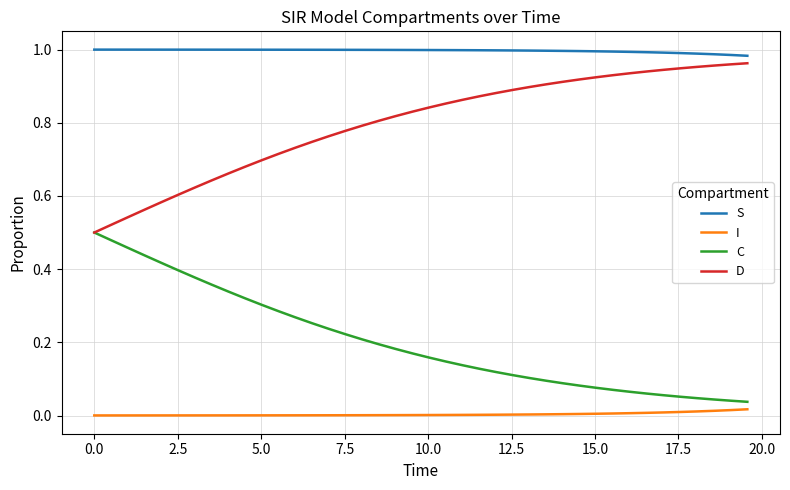

True or false: S and C intersect in this chart.

False